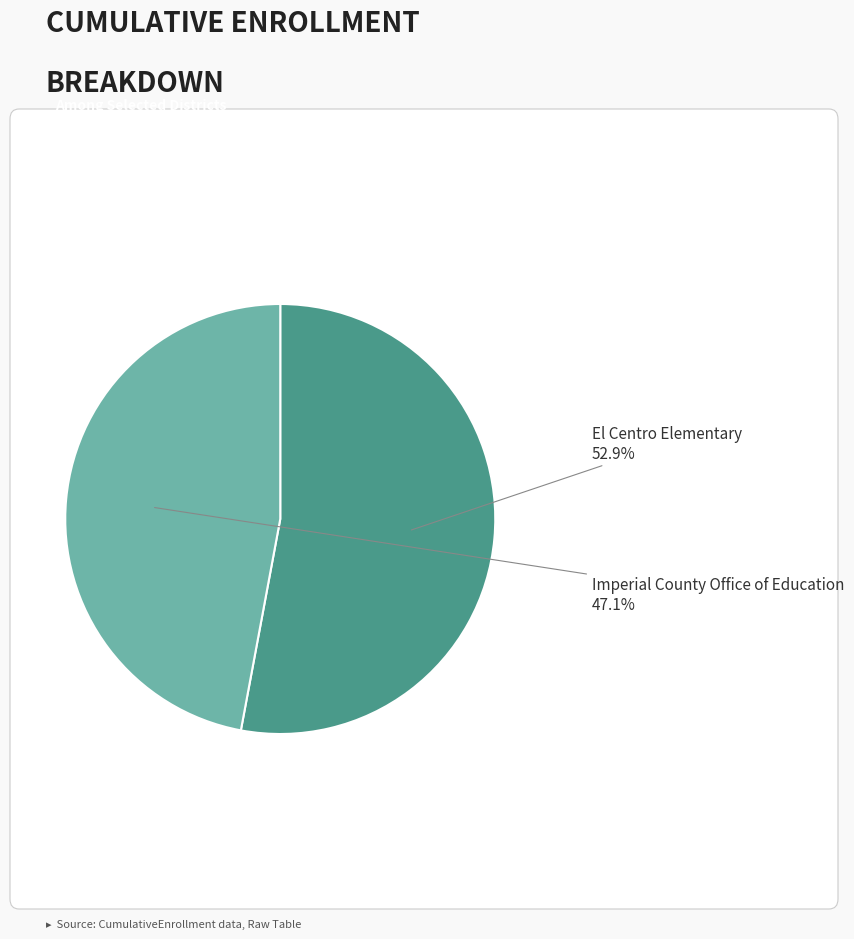

To the nearest percent, what portion does El Centro Elementary represent?

53%